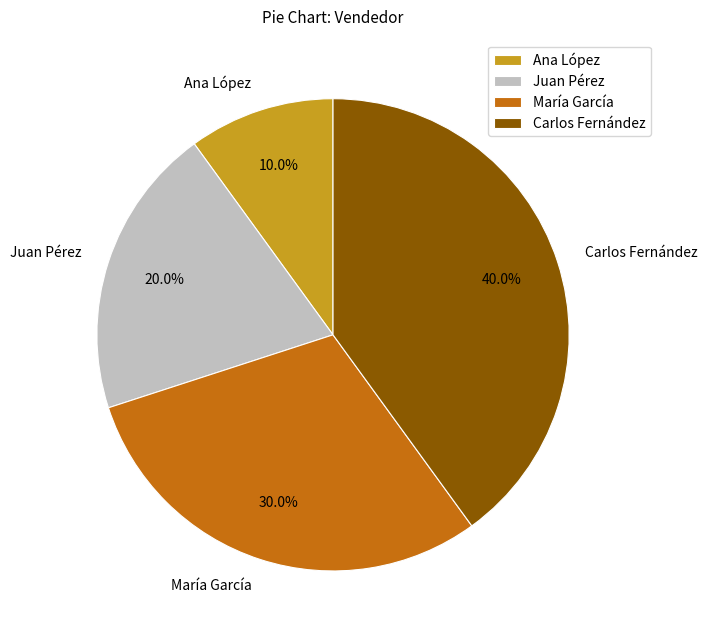

Do Carlos Fernández and Juan Pérez together represent more than half of the pie?

Yes